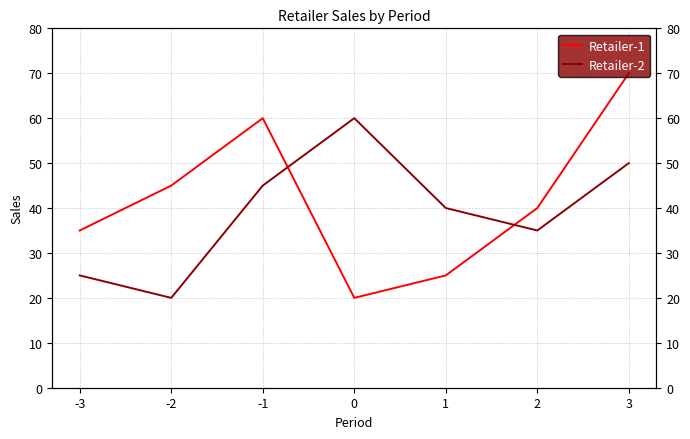

True or false: Retailer-1 has a value of 25 at -2.

False